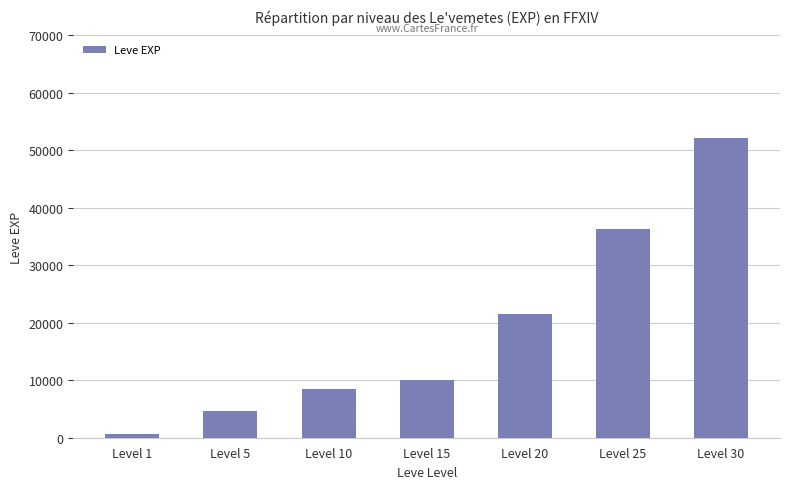

True or false: the data shows 14308 at Level 10.

False